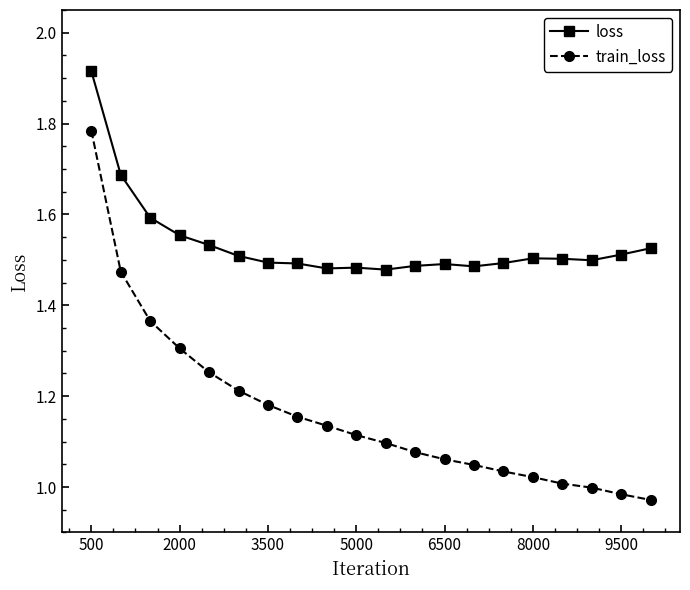

True or false: loss and train_loss intersect in this chart.

False